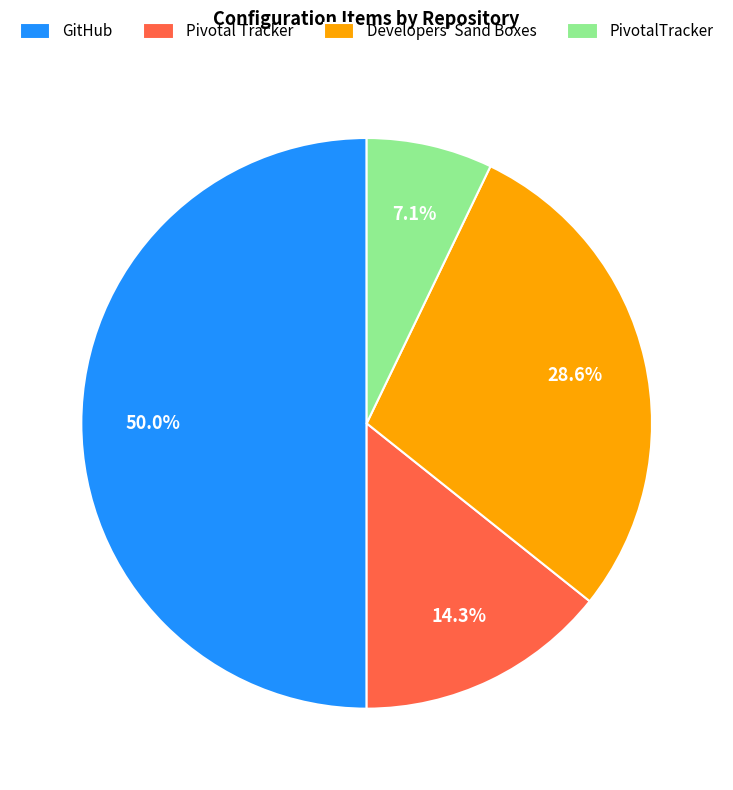

Combined, do PivotalTracker and GitHub account for over 50%?

Yes